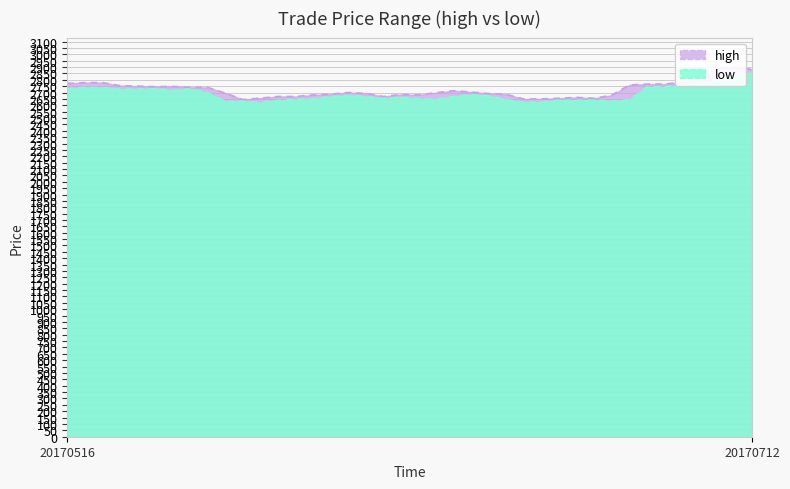

Between 20170706 and 20170707, which series saw the biggest shift?

high